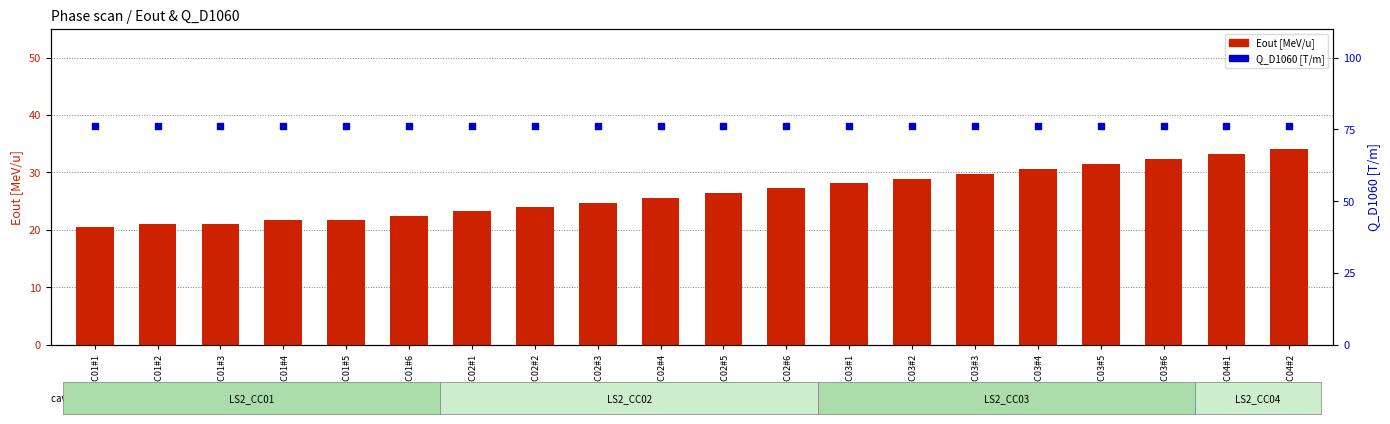

Which series reaches the maximum Y coordinate?

Q_D1060 [T/m]